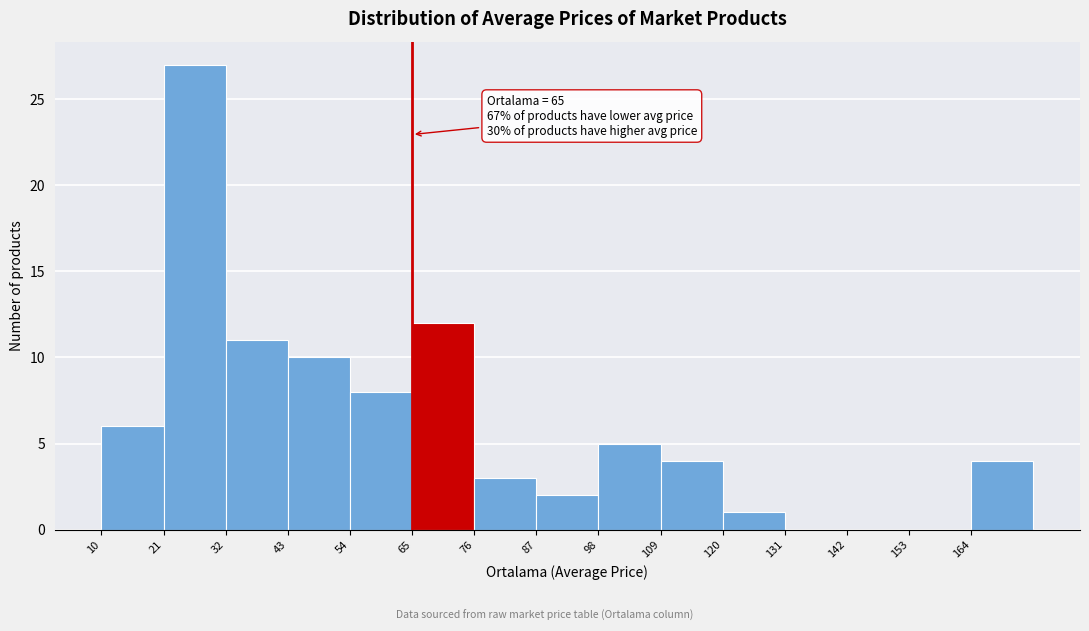

Which range on the x-axis has the tallest bar?

21 to 32